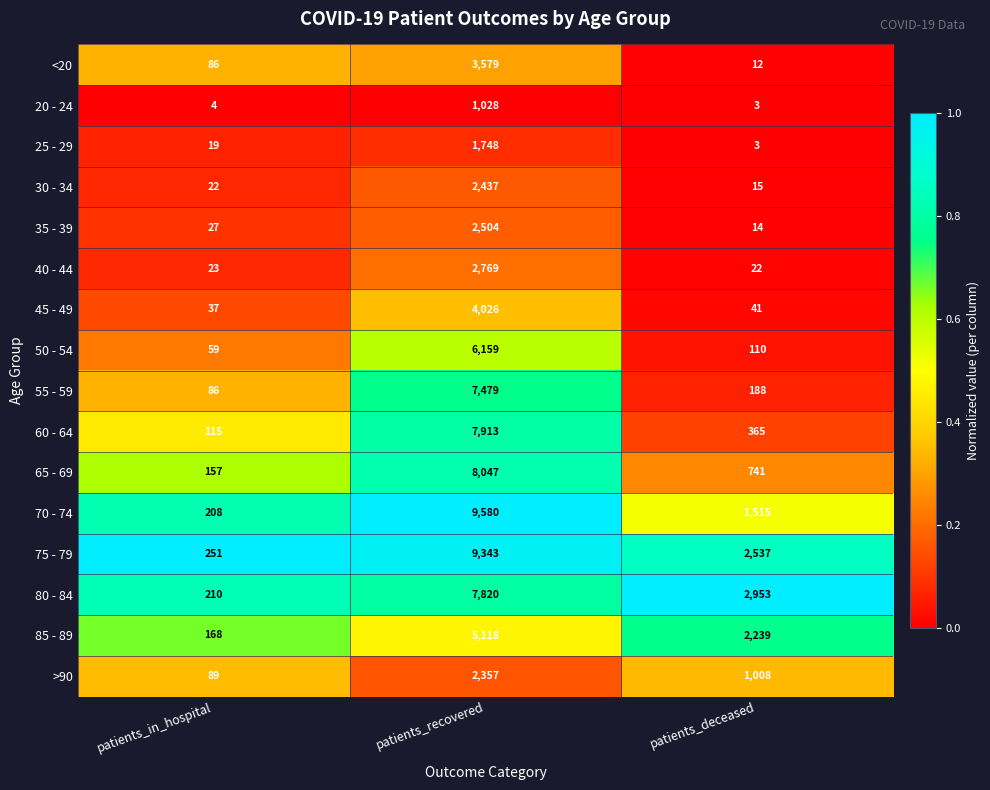

At which category does the chart reach its peak across all series?

patients_recovered